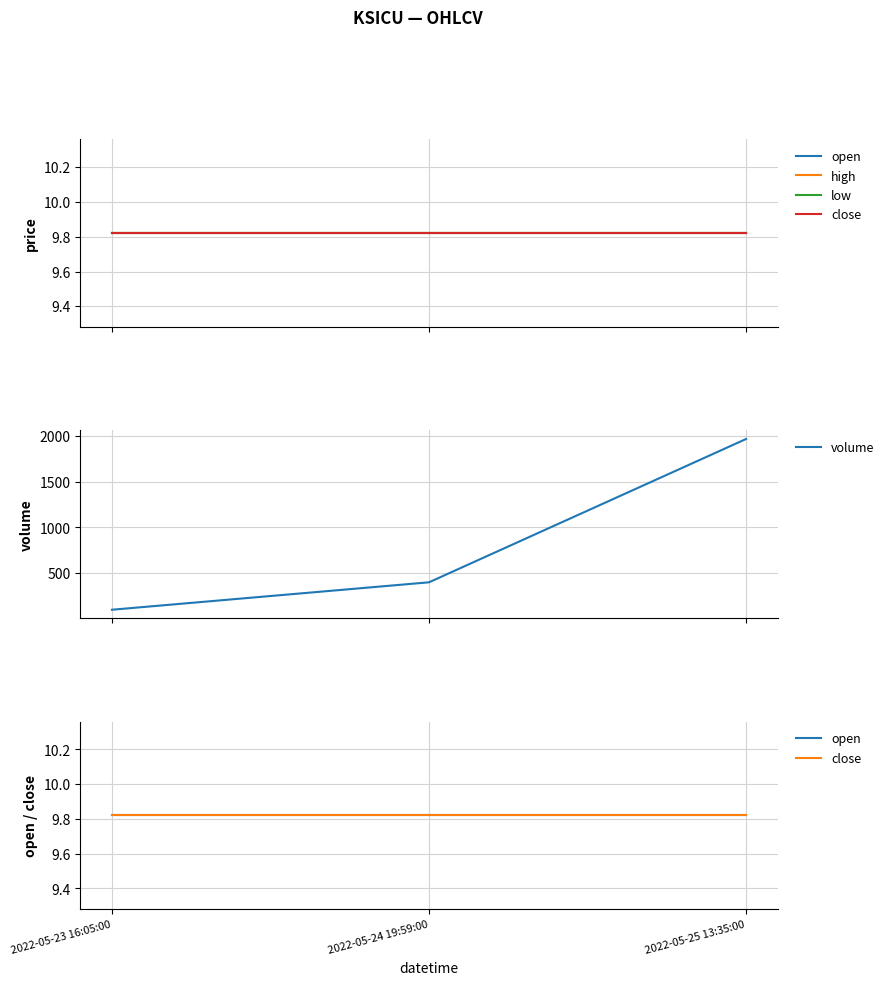

Which series changed the most between 2022-05-23 16:05:00 and 2022-05-25 13:35:00?

volume